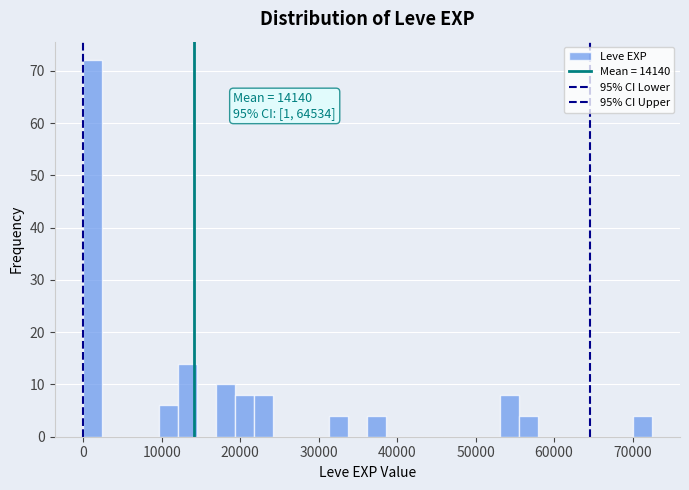

Read against the x-axis, roughly where is the centre of the tallest bar?

1000